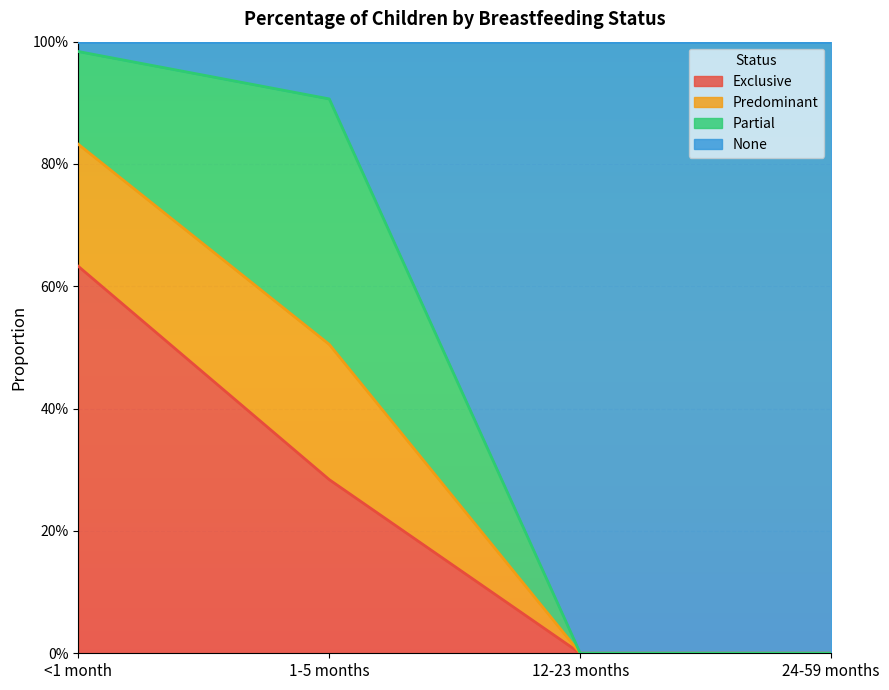

How many positive values does the Exclusive series have?

2